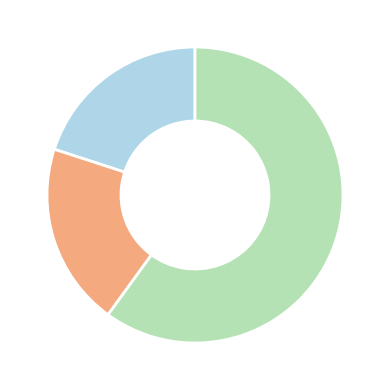

Is there any slice that represents more than half of the pie?

Yes